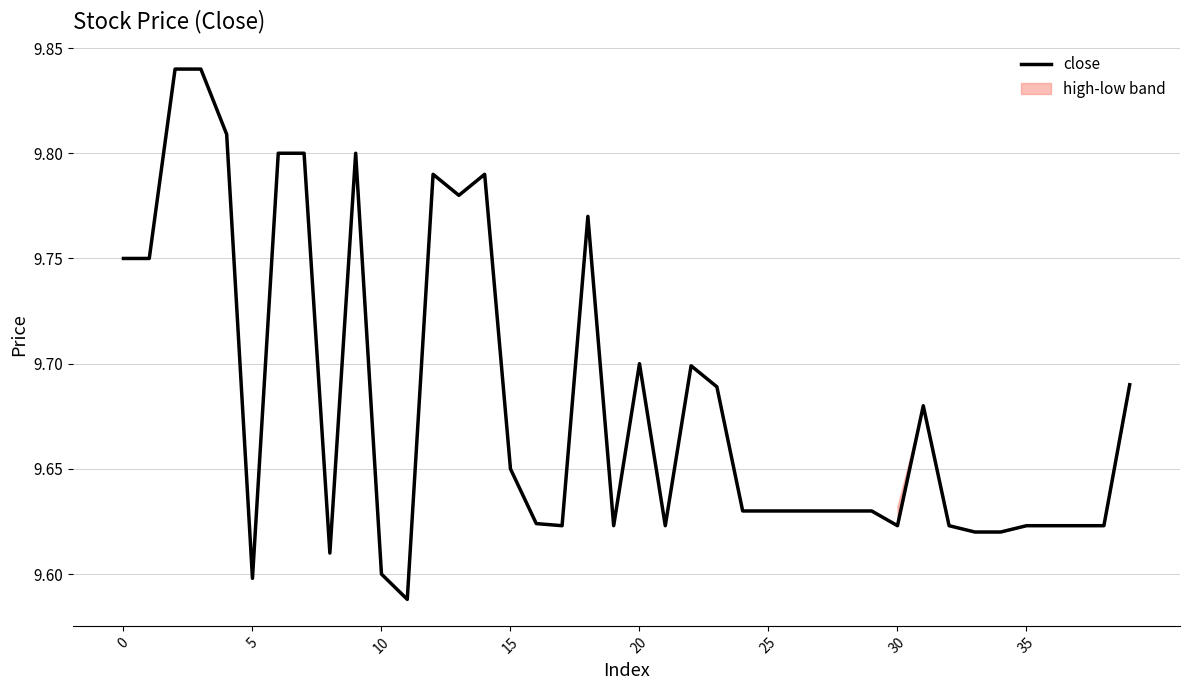

The chart shows a value of 3.6 at 32. True or false?

False